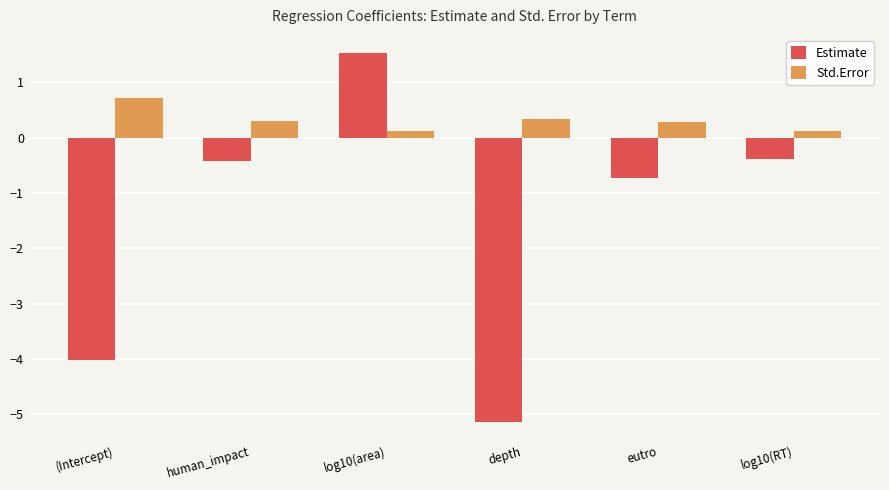

Reading right to left, transcribe all the data shown in this chart.

Estimate: -0.4	-0.7	-5.1	1.5	-0.4	-4.0
Std.Error: 0.1	0.3	0.3	0.1	0.3	0.7